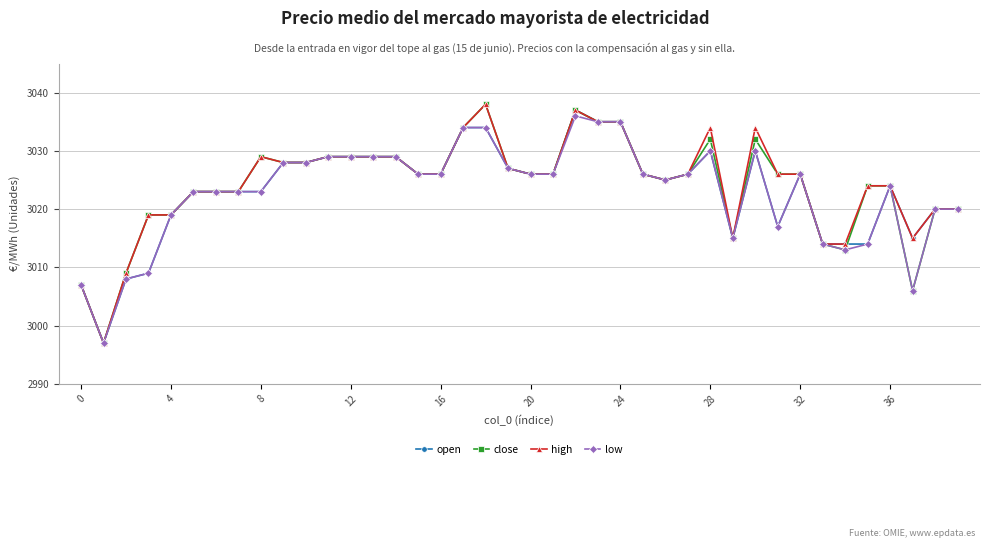

What is the value of the high point at the 35th from the left?

3014